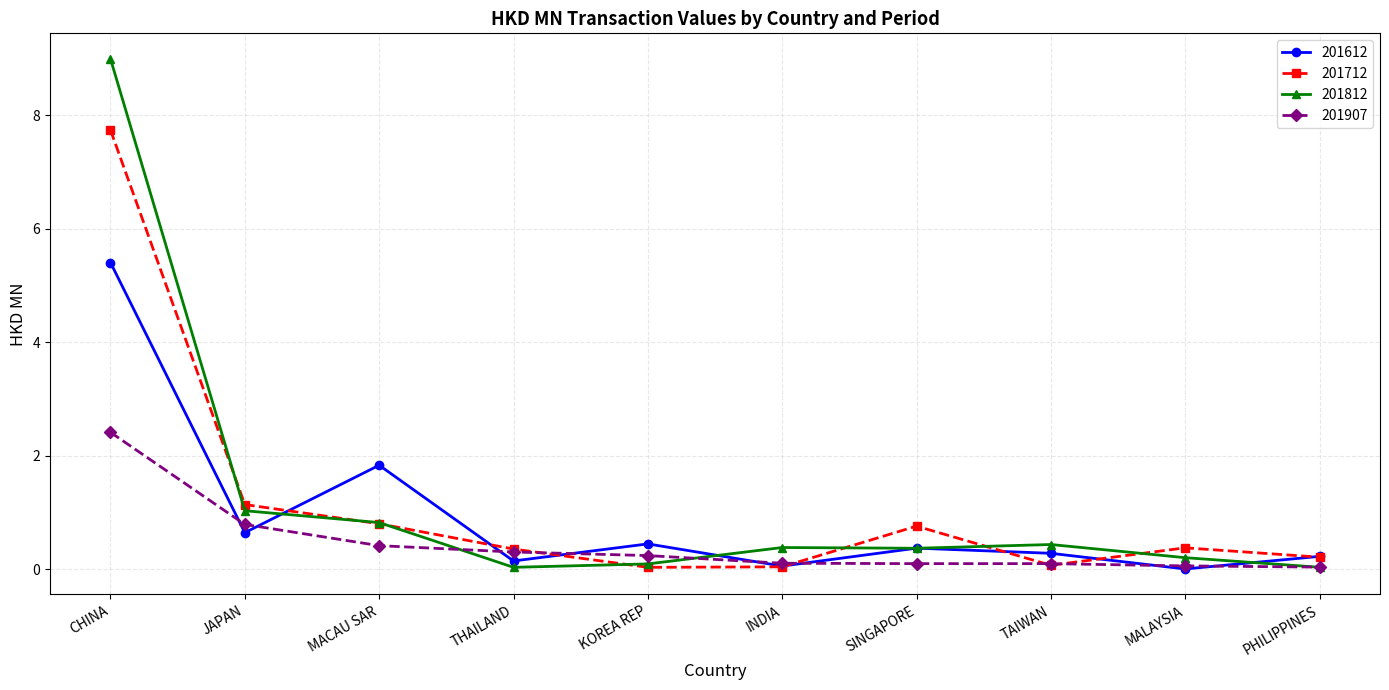

What is the difference between the 201612 values at PHILIPPINES and SINGAPORE?

0.1